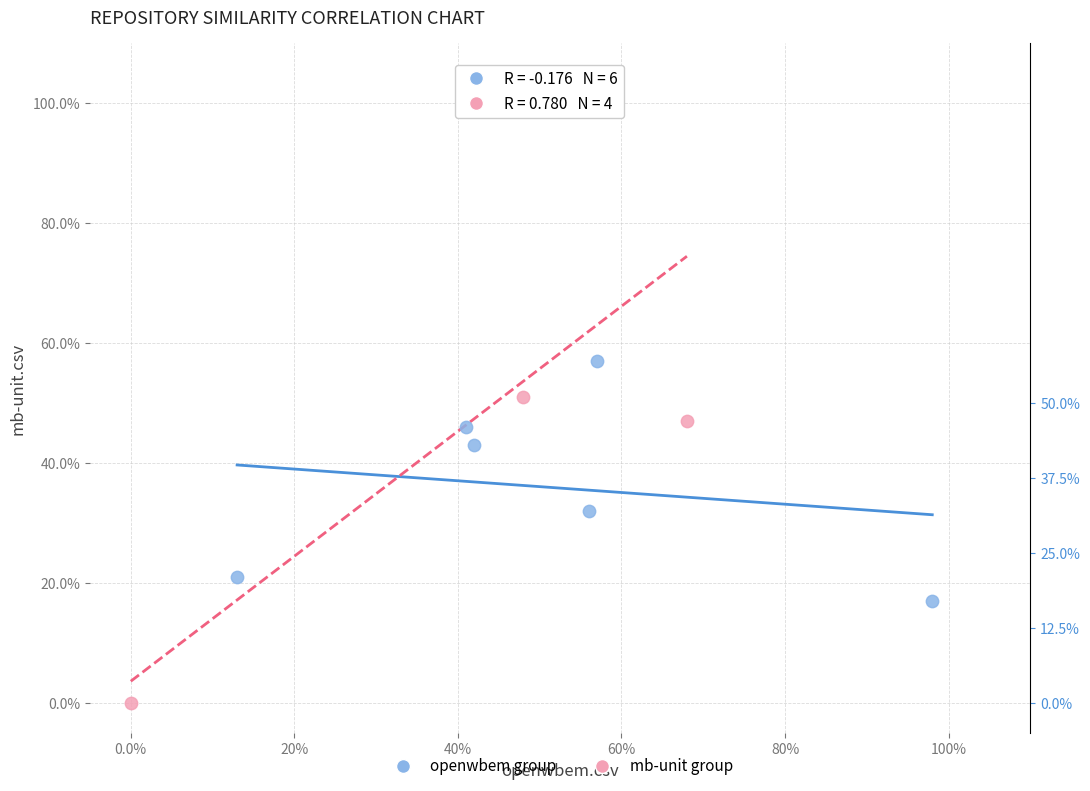

What are all the series names shown in the legend?

openwbem group, mb-unit group